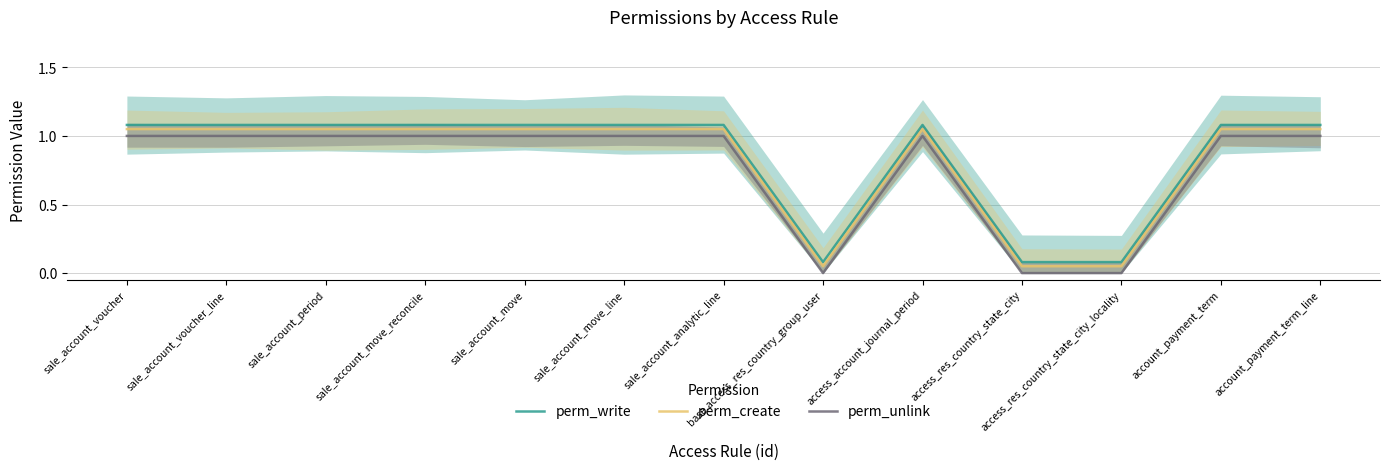

True or false: perm_unlink has a value of 1.0 at sale_account_move_line.

True